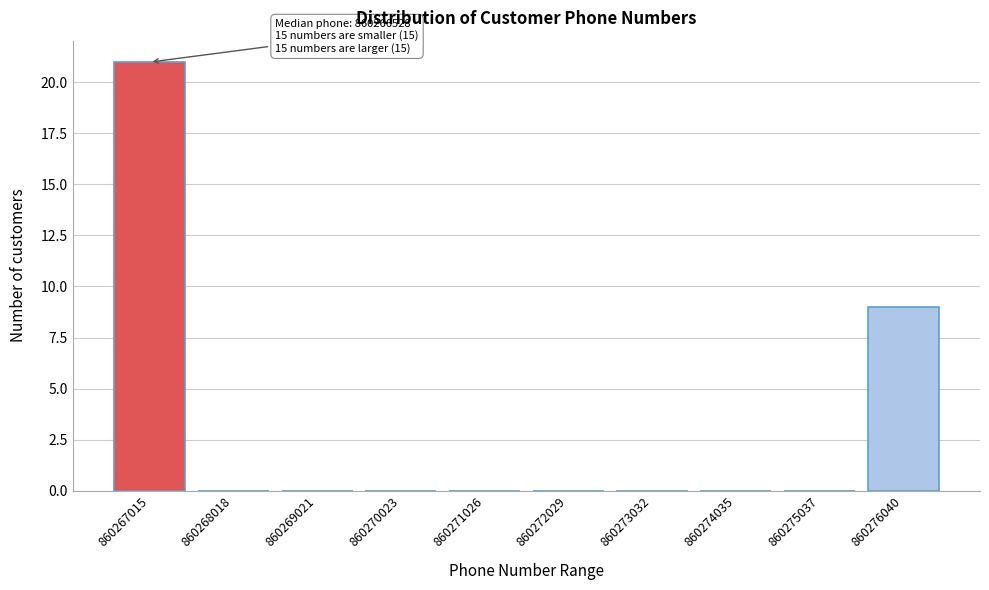

Reading left to right, what are all the values shown in this chart?

860267015=21	860268018=0	860269021=0	860270023=0	860271026=0	860272029=0	860273032=0	860274035=0	860275037=0	860276040=9